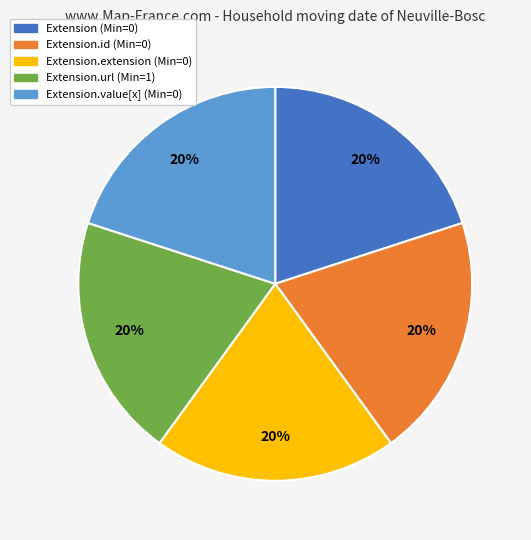

Is there any slice that represents more than half of the pie?

No